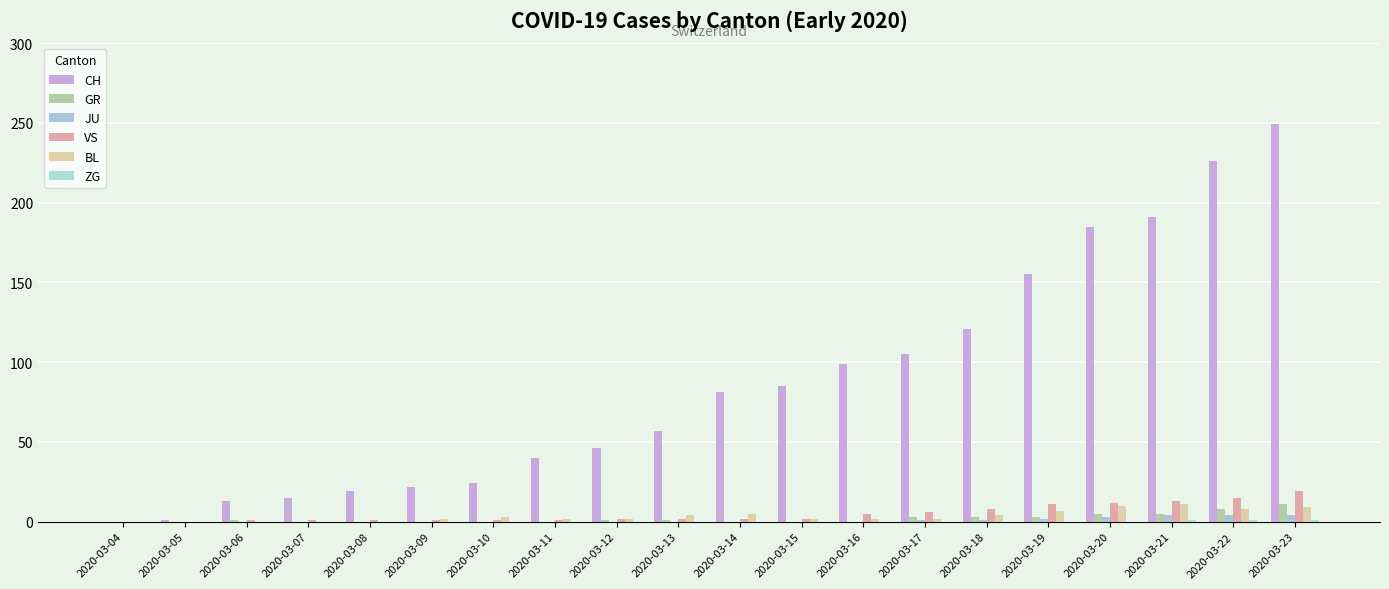

At which category is the sum across all series the highest?

2020-03-23